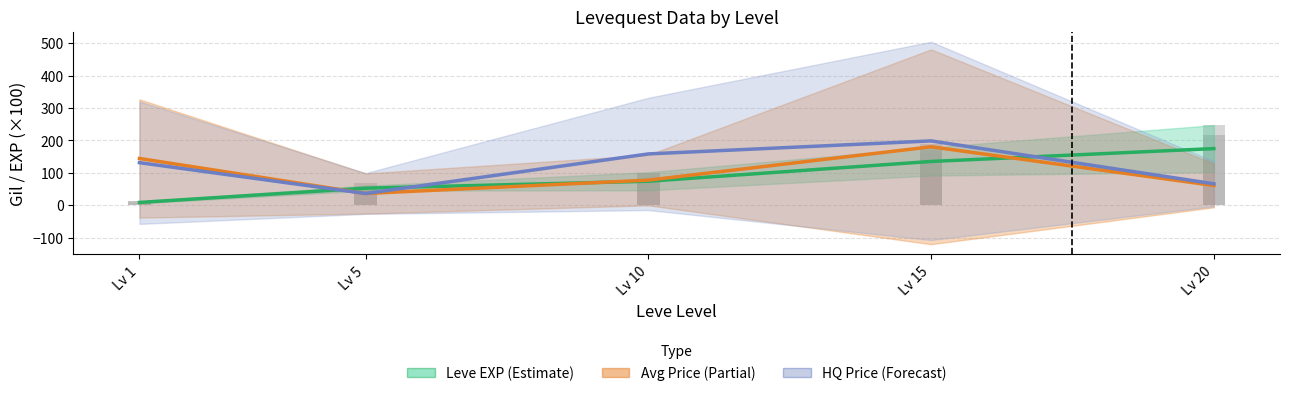

What is the difference between the highest and lowest values at Lv 1?

135.8